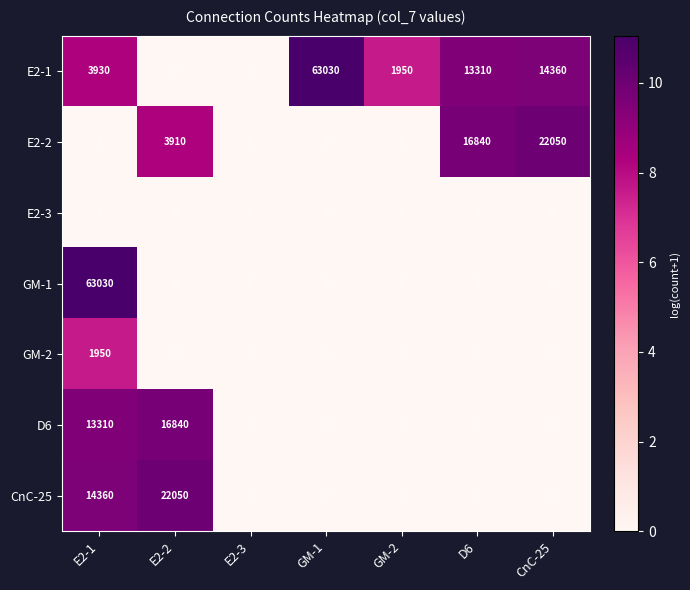

At which category is the sum across all series the highest?

E2-1